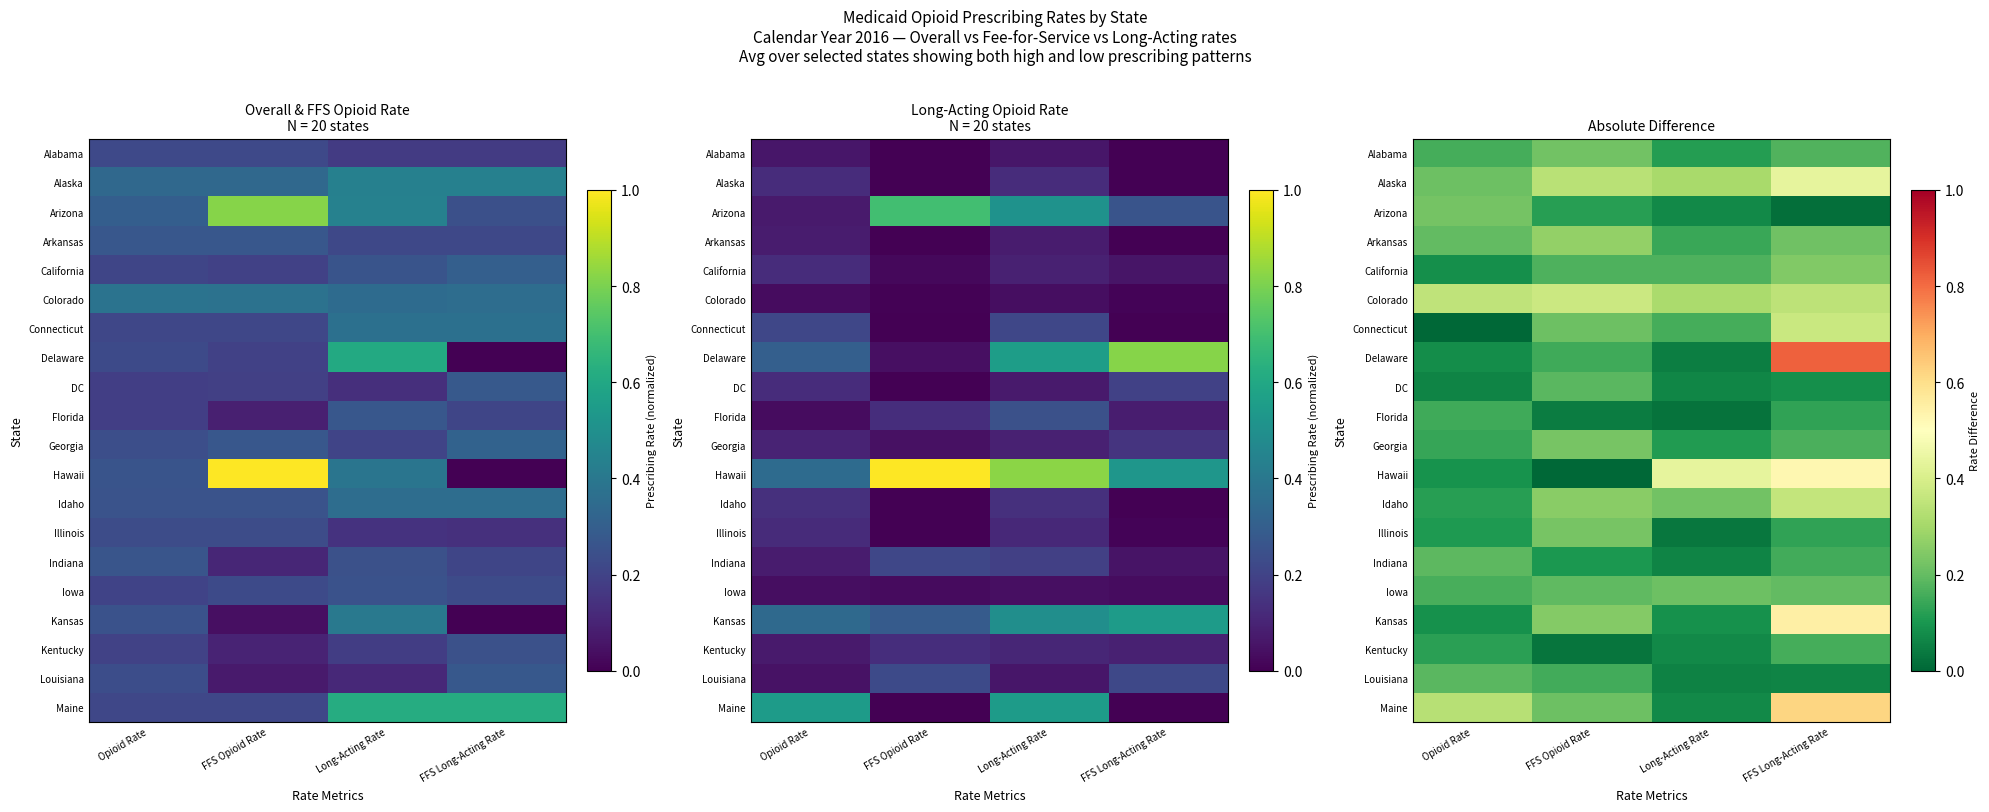

True or false: Maine has a value of 0.3 at Opioid Rate.

True